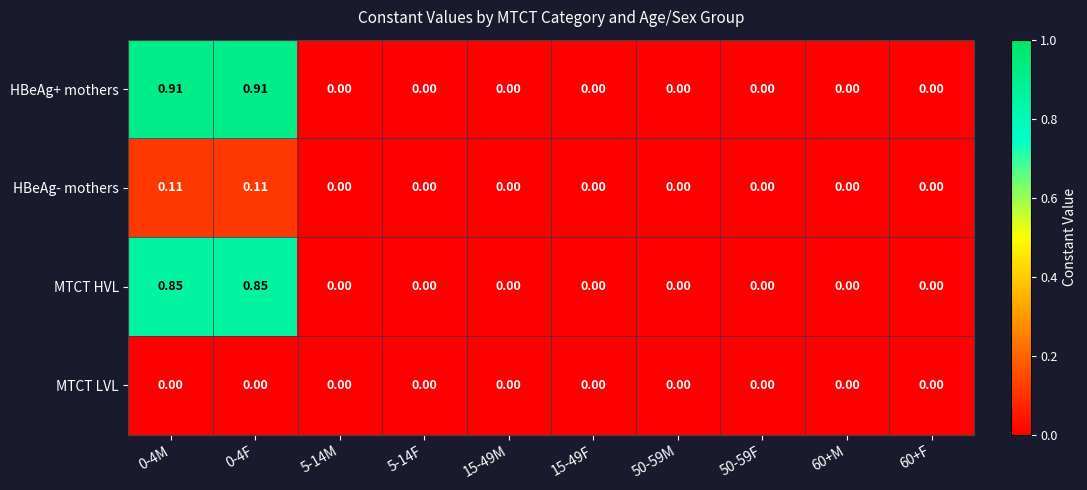

Rank the series at 0-4M from lowest to highest value.

MTCT LVL, HBeAg- mothers, MTCT HVL, HBeAg+ mothers